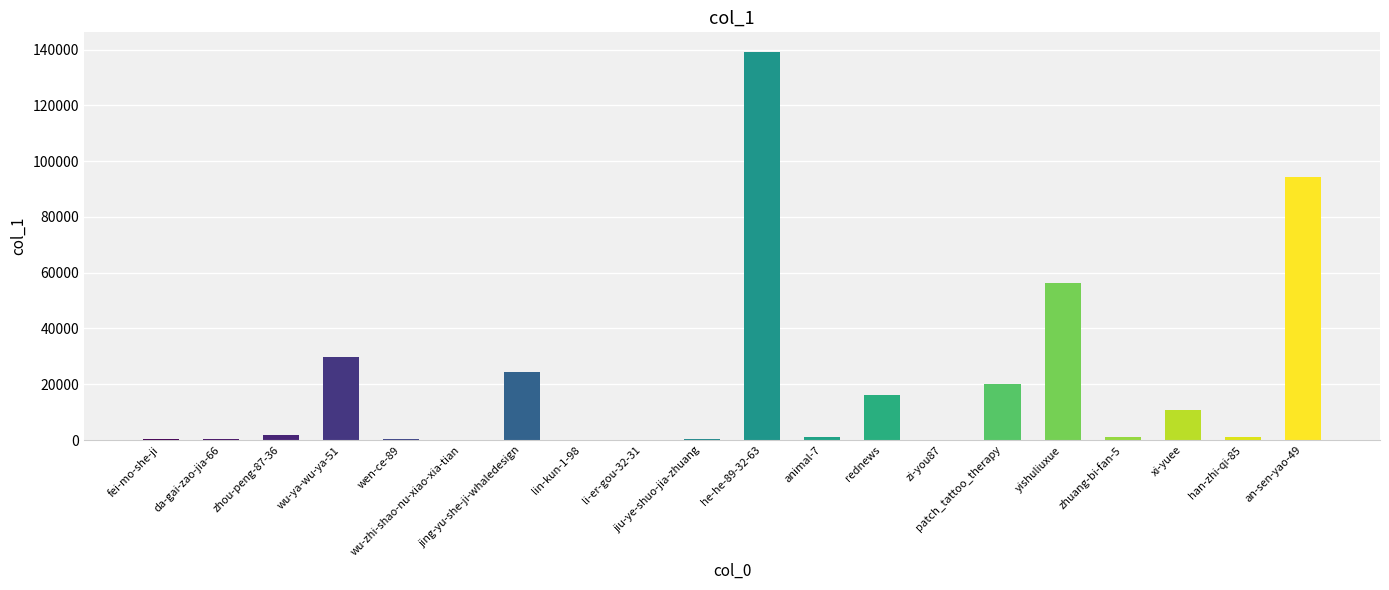

What is the maximum value shown in the chart?

139211